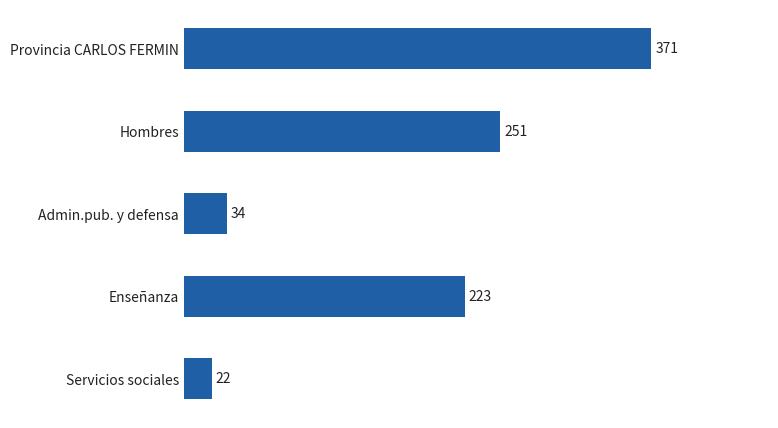

What is the change in value from Hombres to Admin.pub. y defensa?

-217